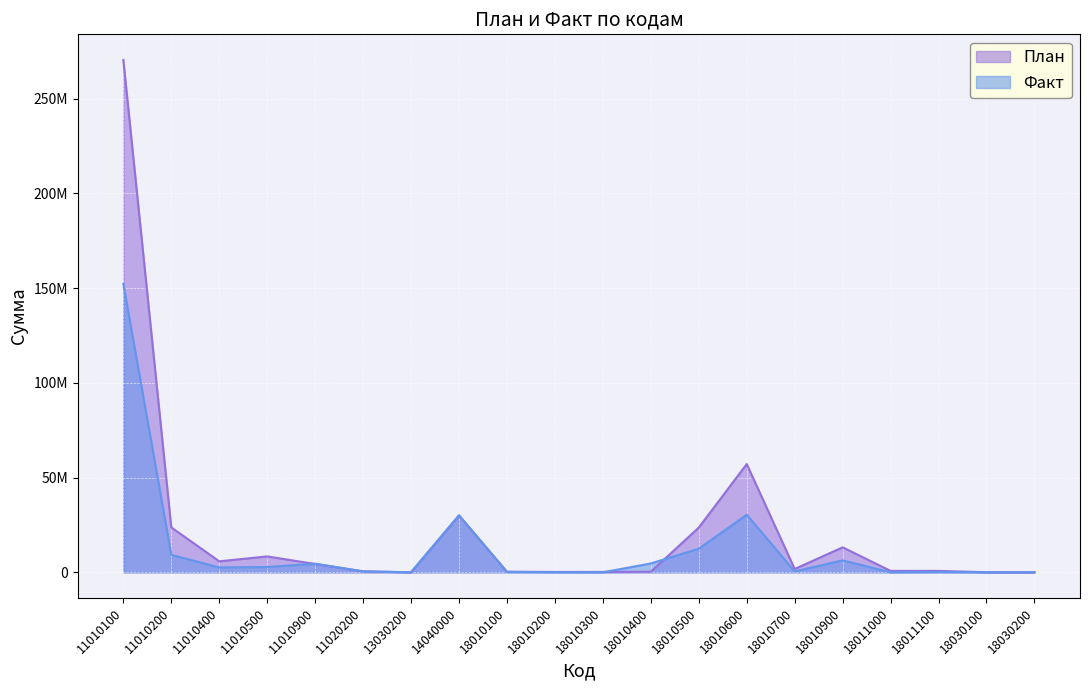

What is the difference between the second highest and minimum values in the План series?

57121500.0